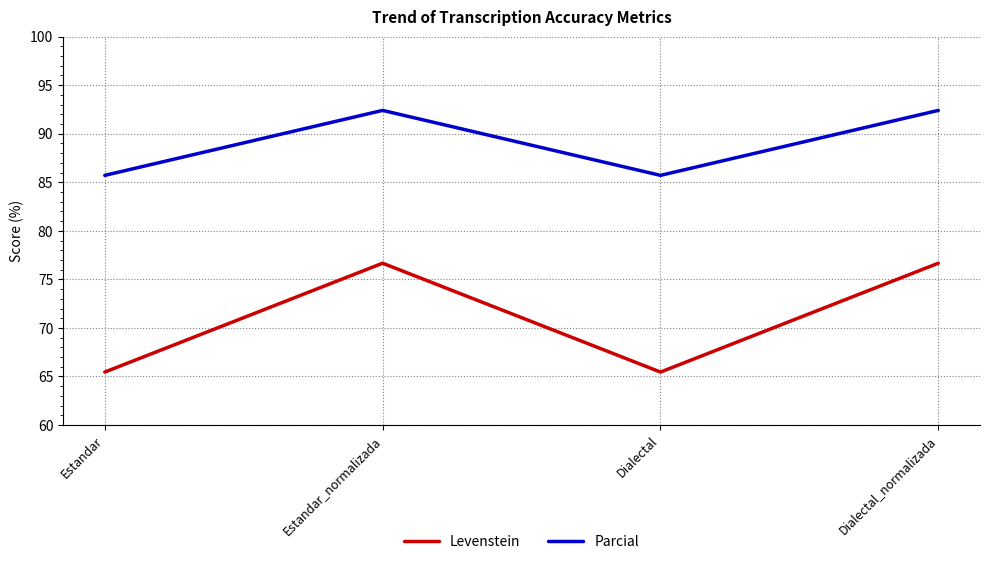

Is the value of Parcial at Dialectal greater than the value of Levenstein at Dialectal?

Yes